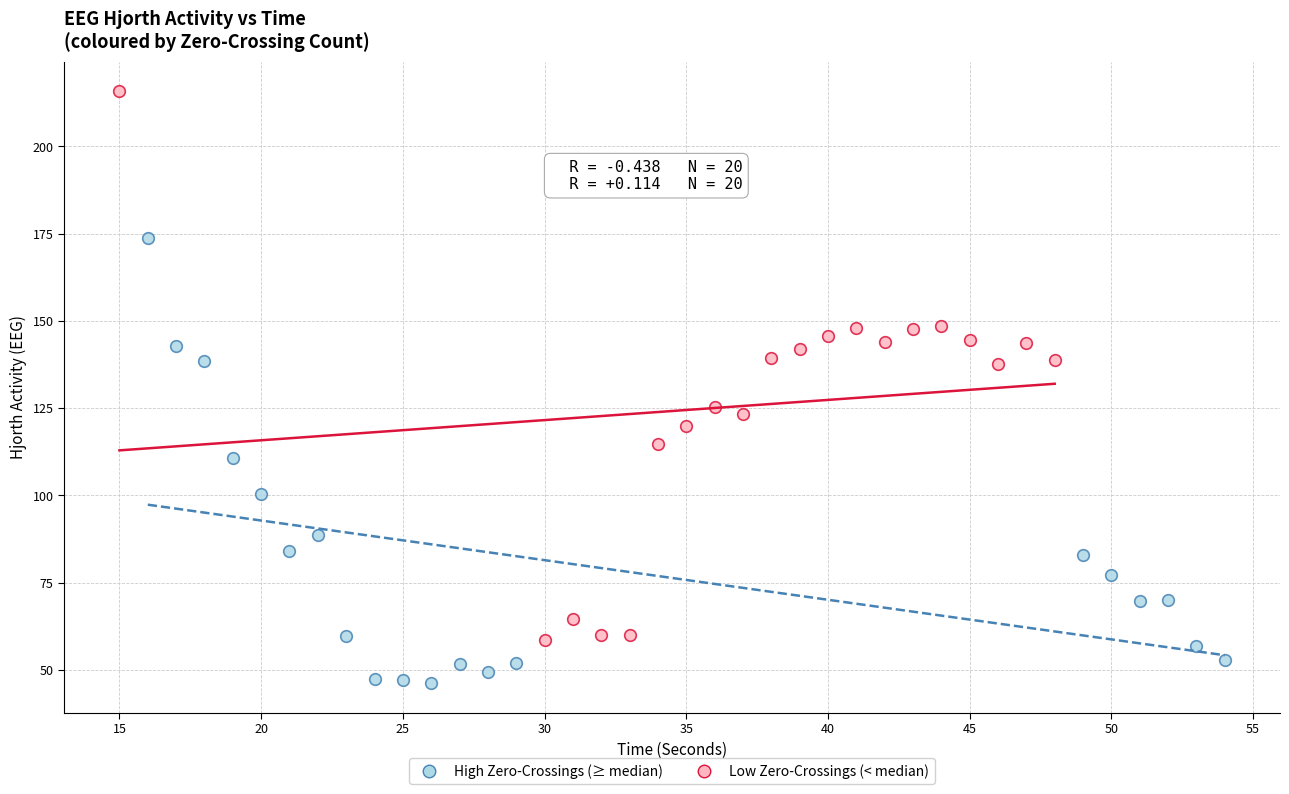

Which series contains the lowest Y value?

High Zero-Crossings (≥ median)